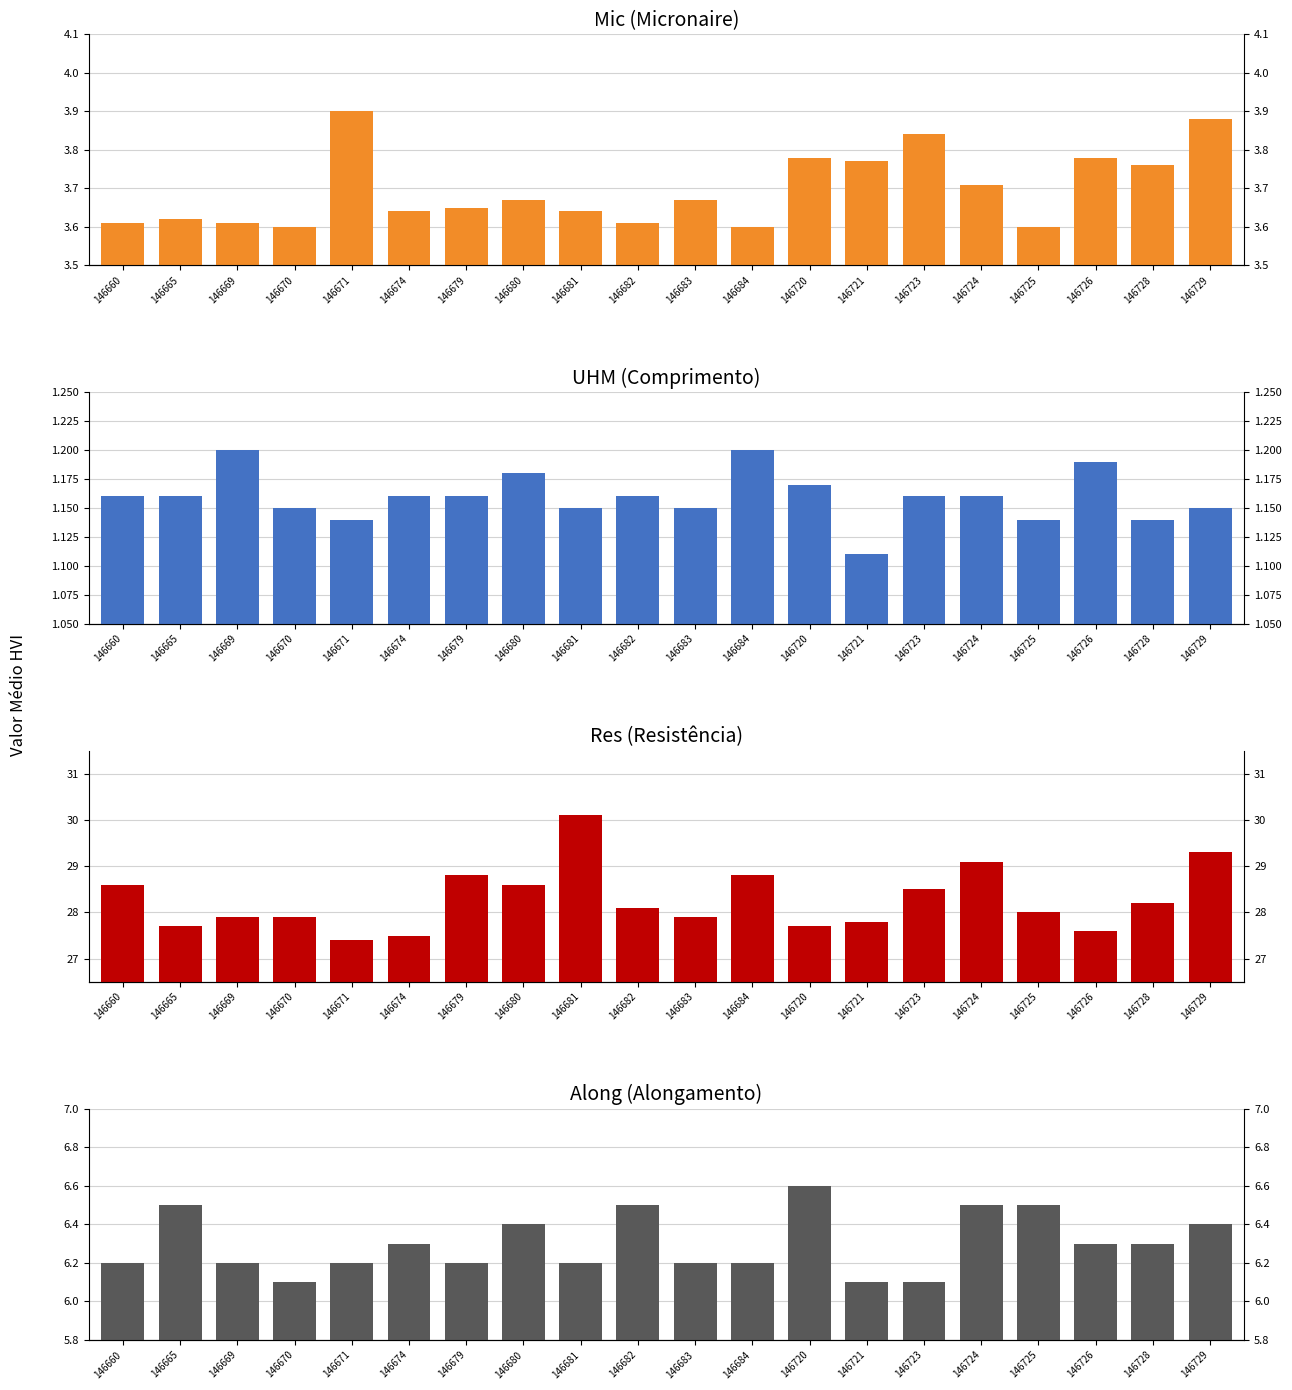

What value does the Mic series have at 146720?

3.8